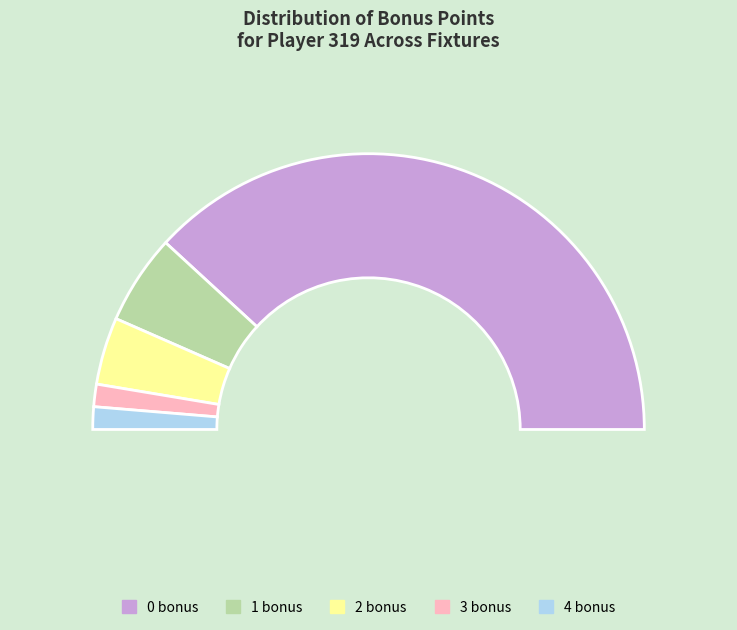

Does 0 bonus represent more than half of the total?

Yes